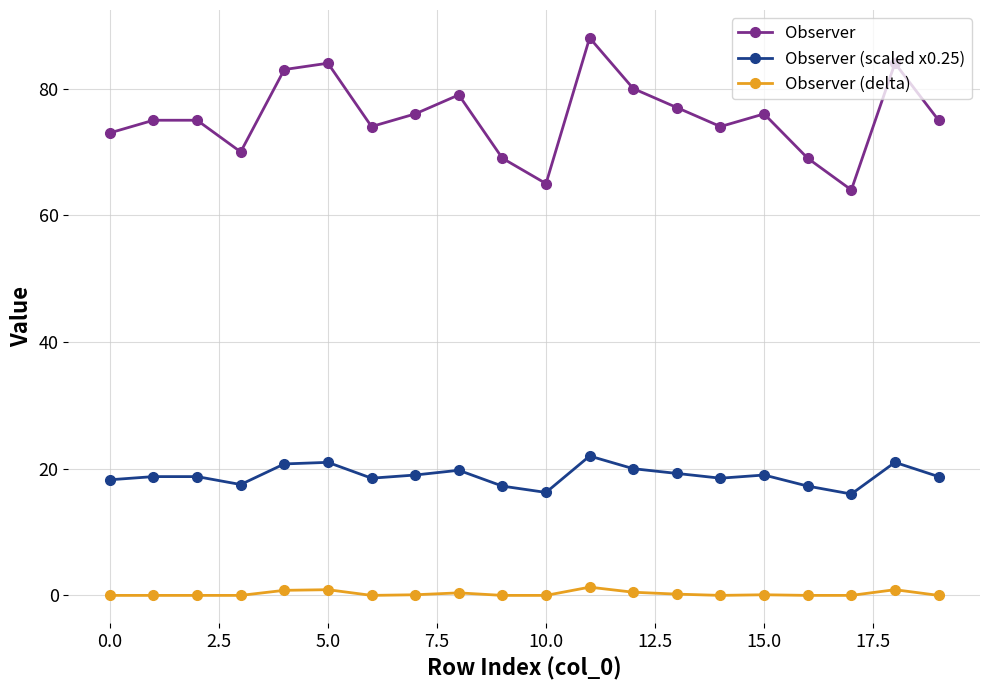

Does the chart have visible grid lines?

Yes